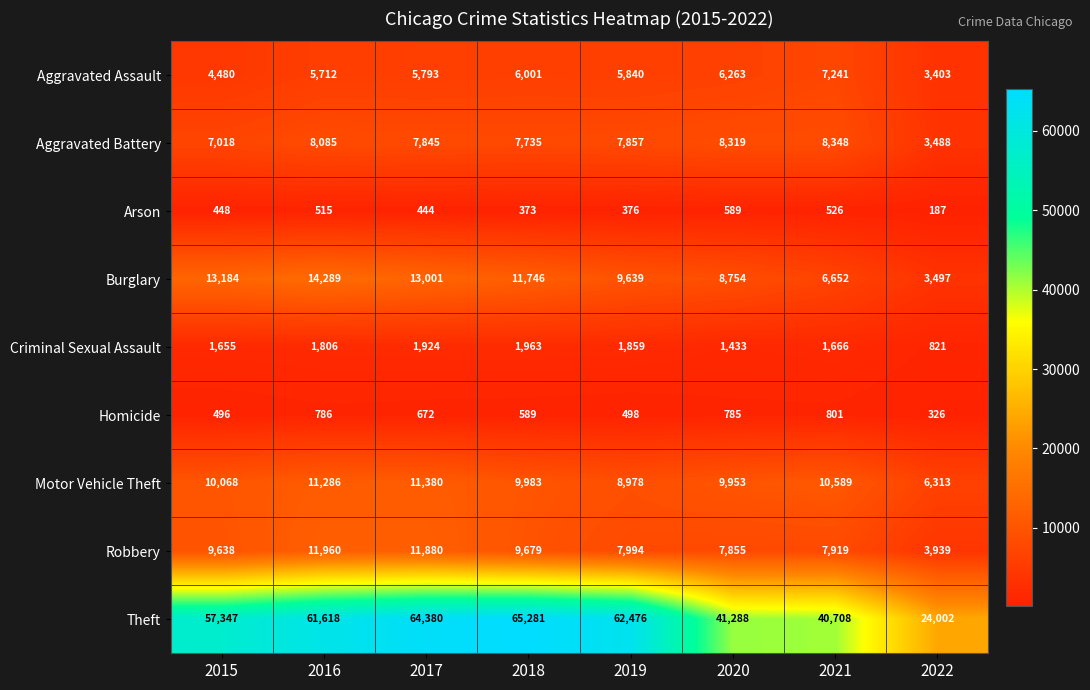

Which series changed the most between 2016 and 2017?

Theft